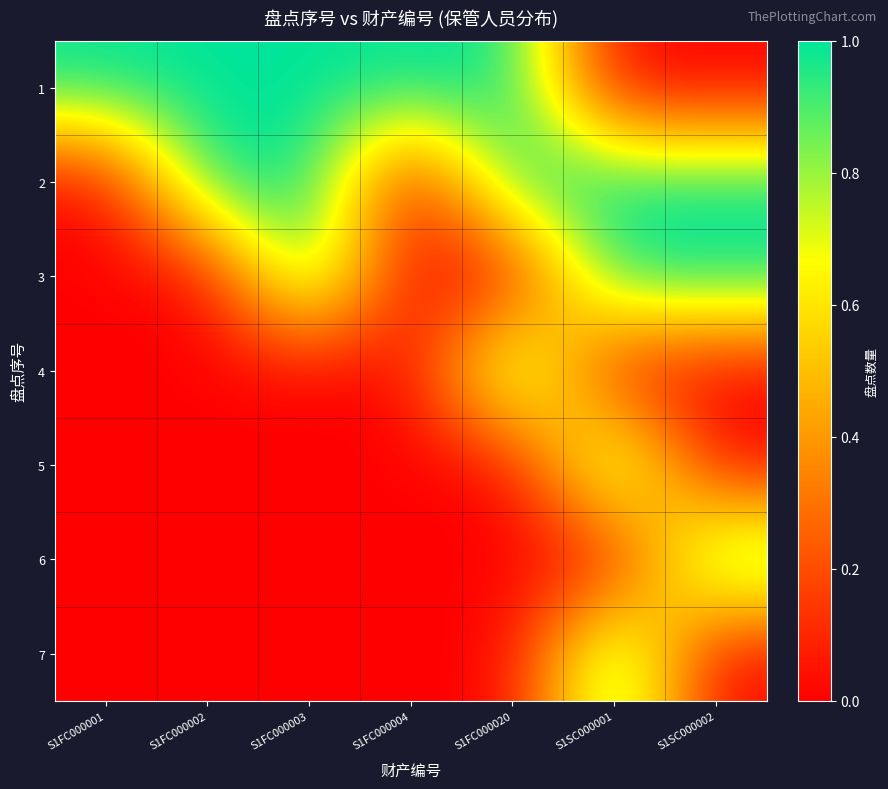

Reading left to right, list all the values displayed in this chart.

1: S1FC000001=1	S1FC000002=1	S1FC000003=1	S1FC000004=1	S1FC000020=1	S1SC000001=0	S1SC000002=0
2: S1FC000001=0	S1FC000002=1	S1FC000003=1	S1FC000004=0	S1FC000020=1	S1SC000001=1	S1SC000002=1
3: S1FC000001=0	S1FC000002=0	S1FC000003=1	S1FC000004=0	S1FC000020=0	S1SC000001=1	S1SC000002=1
4: S1FC000001=0	S1FC000002=0	S1FC000003=0	S1FC000004=0	S1FC000020=1	S1SC000001=0	S1SC000002=0
5: S1FC000001=0	S1FC000002=0	S1FC000003=0	S1FC000004=0	S1FC000020=0	S1SC000001=1	S1SC000002=0
6: S1FC000001=0	S1FC000002=0	S1FC000003=0	S1FC000004=0	S1FC000020=0	S1SC000001=0	S1SC000002=1
7: S1FC000001=0	S1FC000002=0	S1FC000003=0	S1FC000004=0	S1FC000020=0	S1SC000001=1	S1SC000002=0